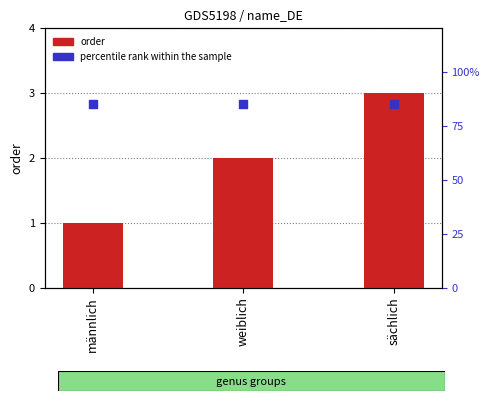

What is the total value across all series at weiblich?

87